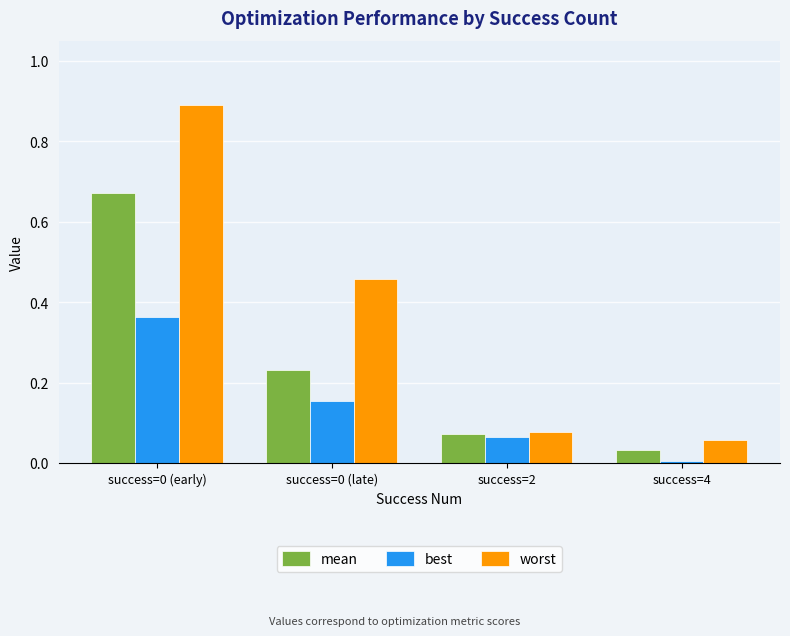

What is the difference between the maximum and second lowest values in the best series?

0.3